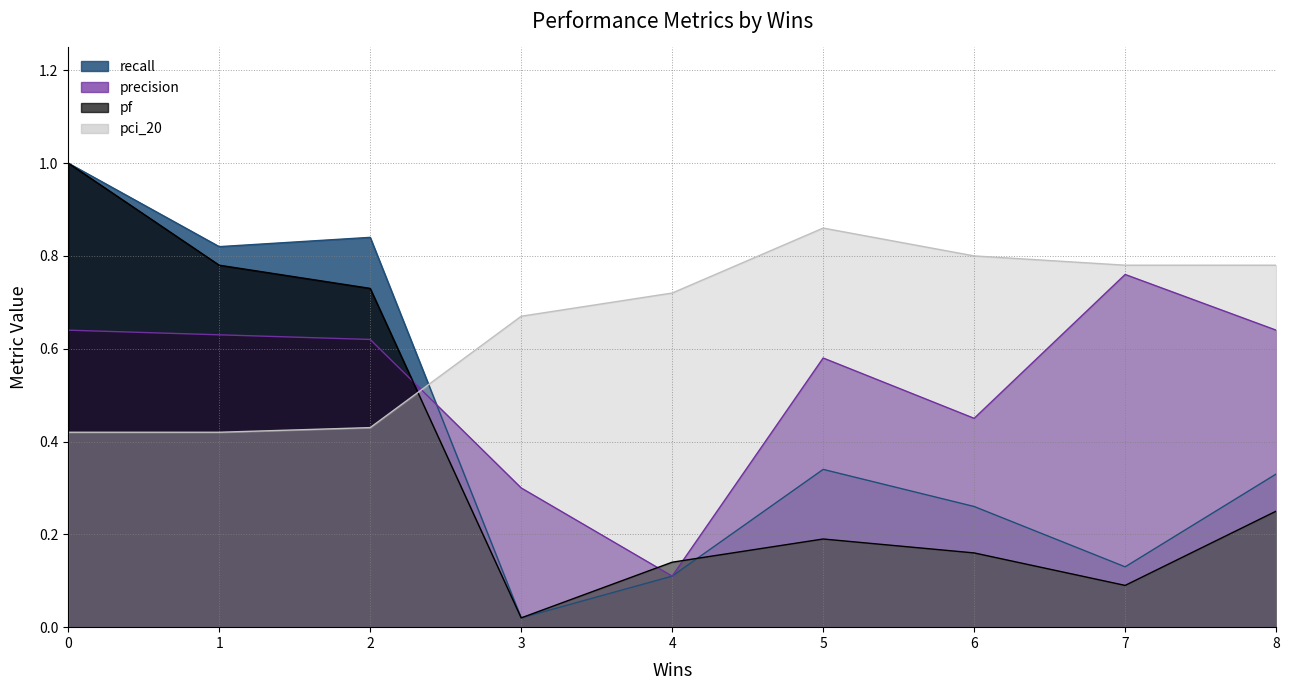

Does the chart display data point markers on the line(s)?

No